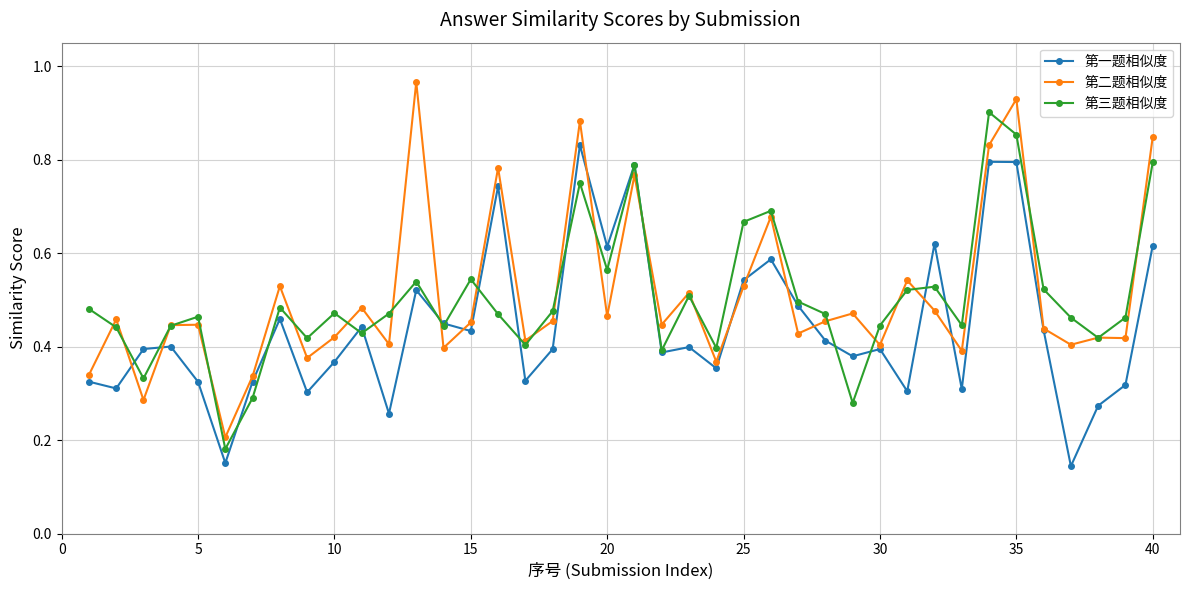

In 第三题相似度, how many points are lower than both neighbors (excluding endpoints)?

12